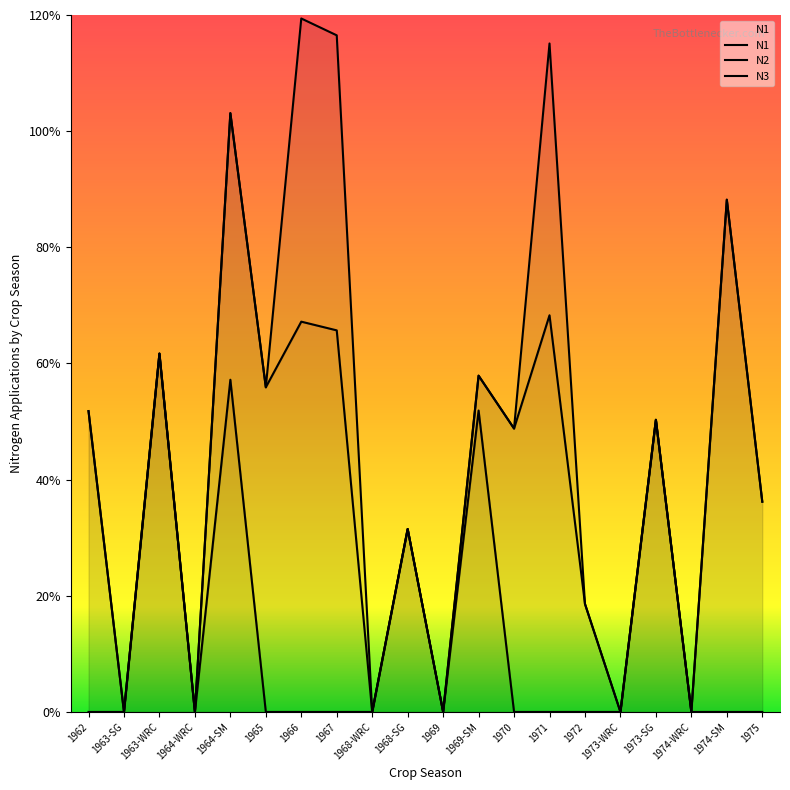

At which category does N2 reach its first local peak?

1966